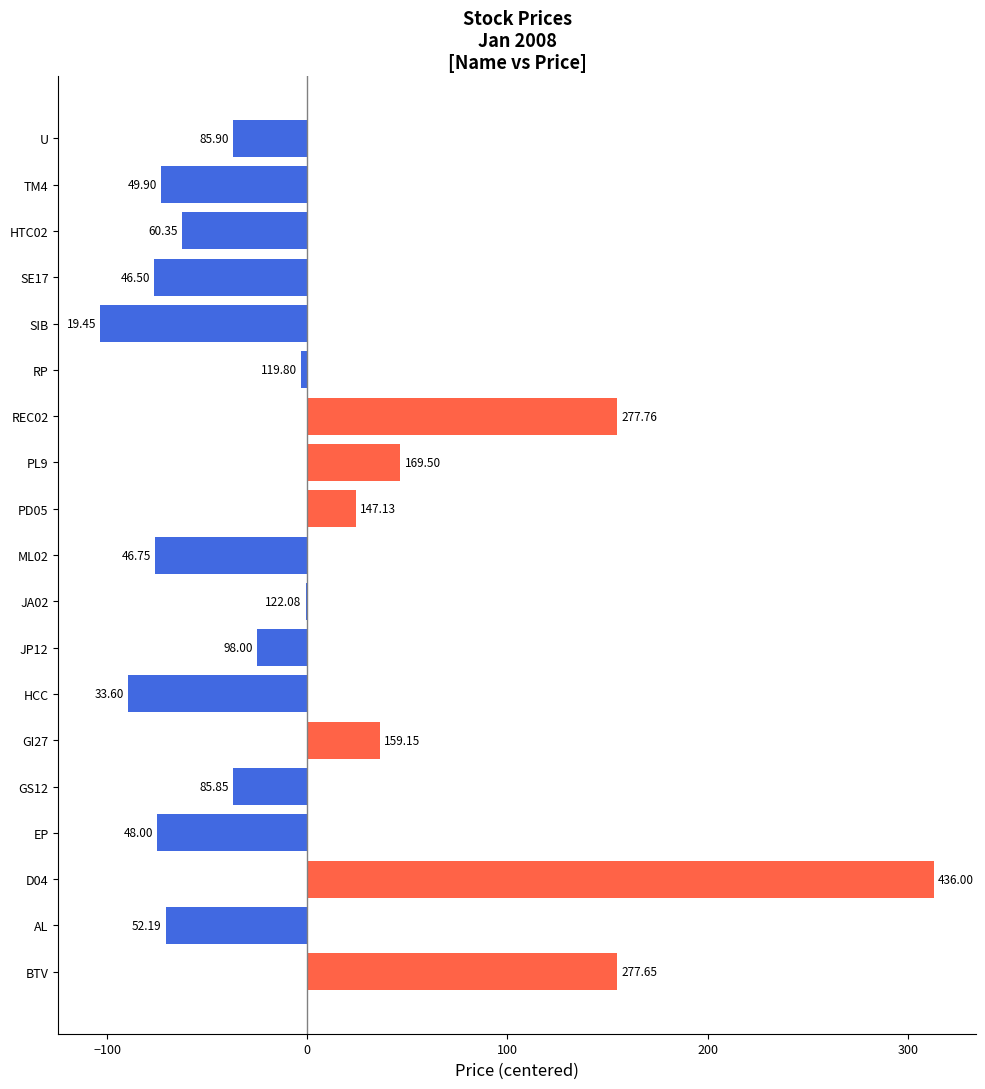

How many data points does each series have?

19